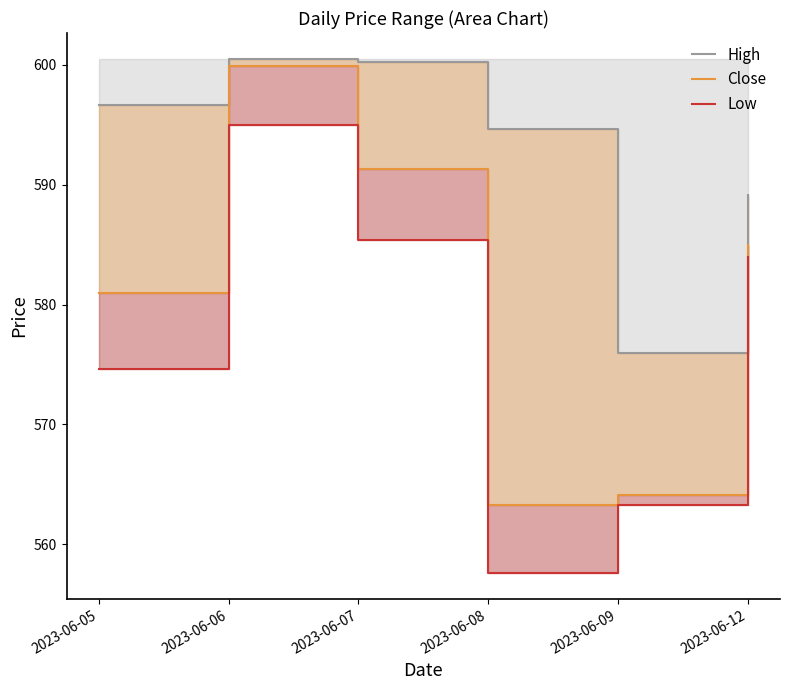

At 2023-06-06, list the series in order from smallest to largest.

Low, Close, High